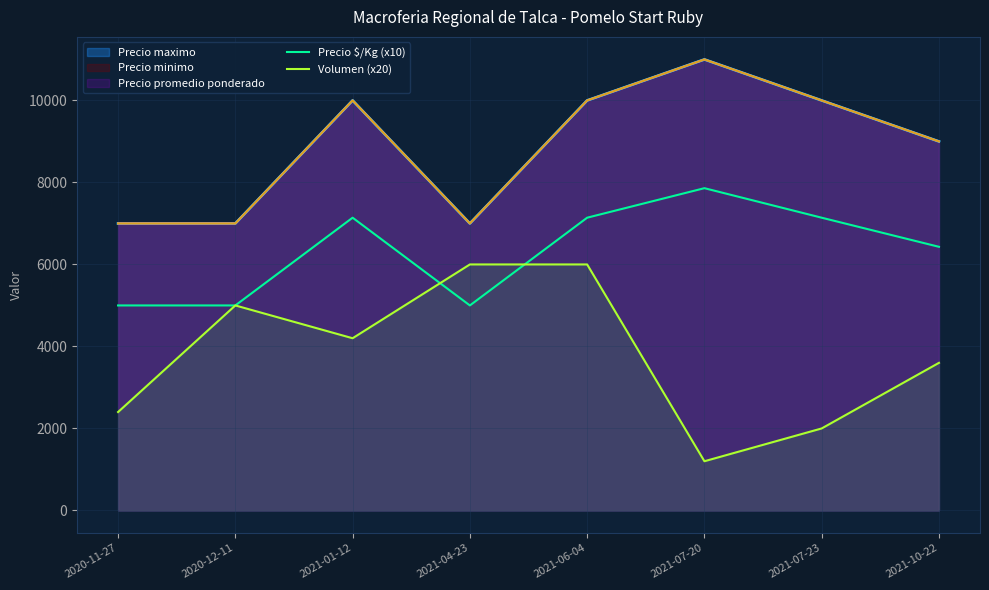

The Volumen (x20) series shows 3600 at 2021-10-22. True or false?

True